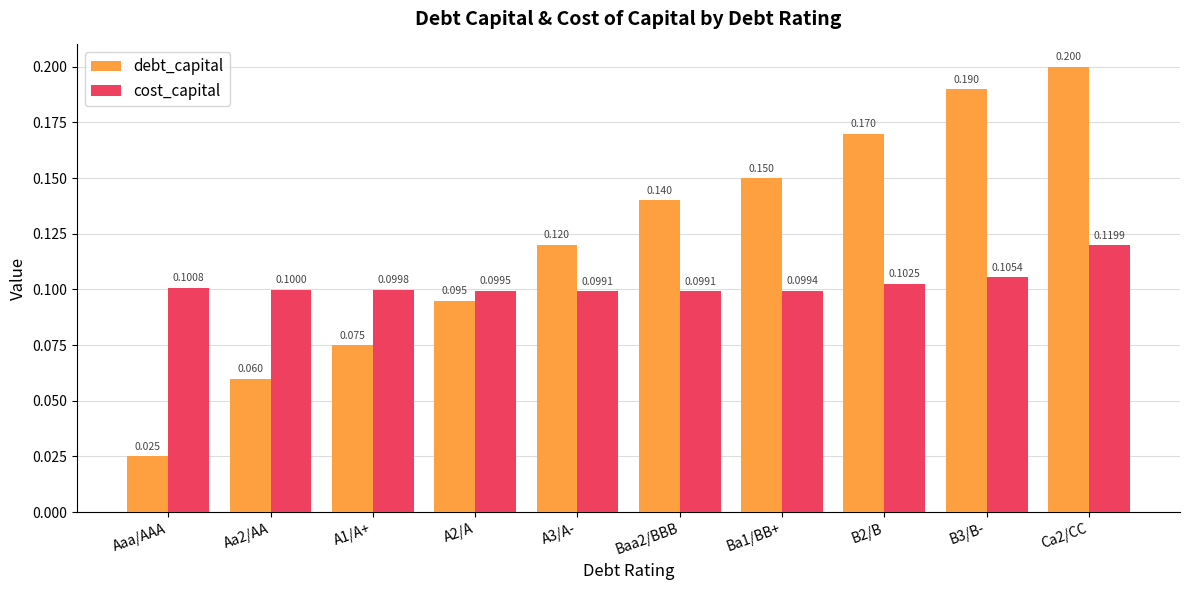

What is the label of the 4th bar from the left?

A2/A